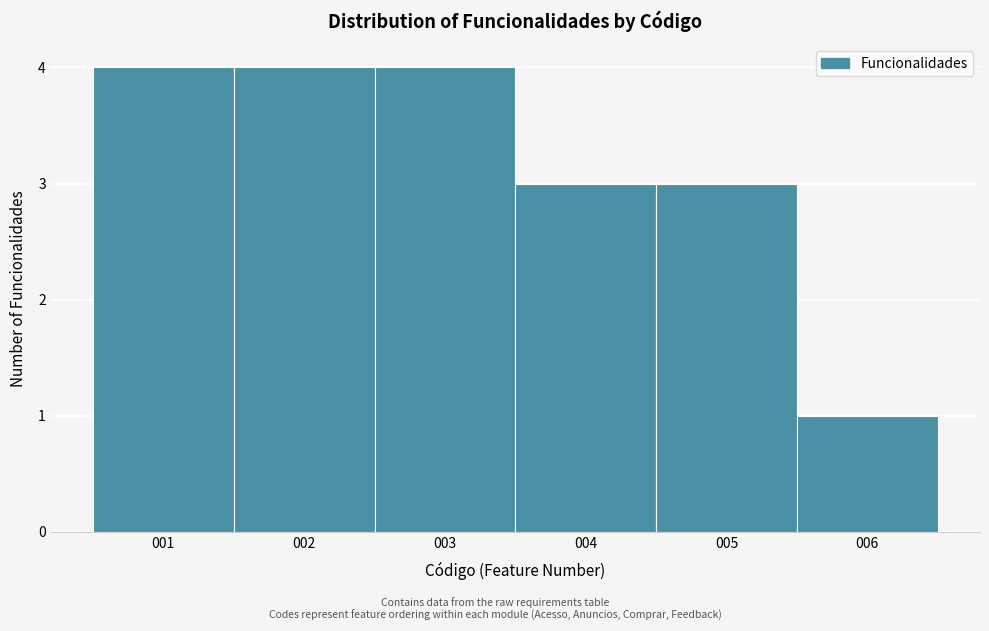

What is the height of the bar covering 1.5 to 2.5 on the x-axis? The values are not printed on the chart, so give them approximately, as read against the axis.

4